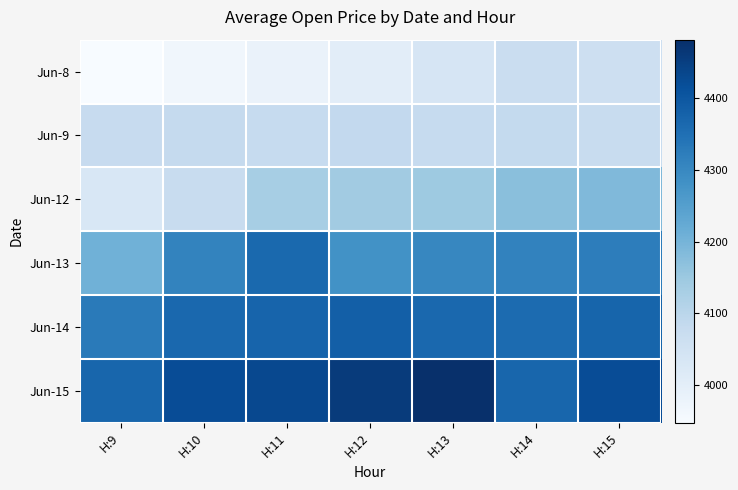

Which label corresponds to the largest value in the chart?

H:13